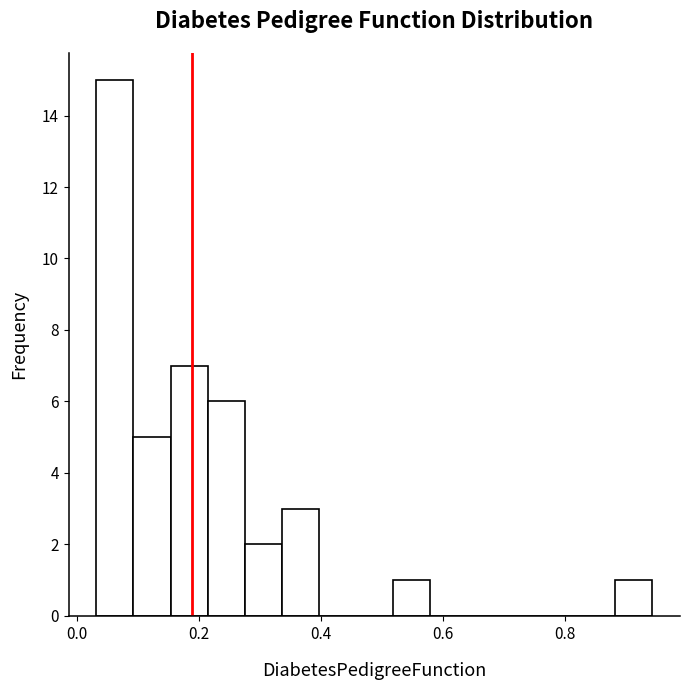

Around what value on the x-axis is the tallest bar? Give the approximate position of its centre, as read against the axis.

0.06